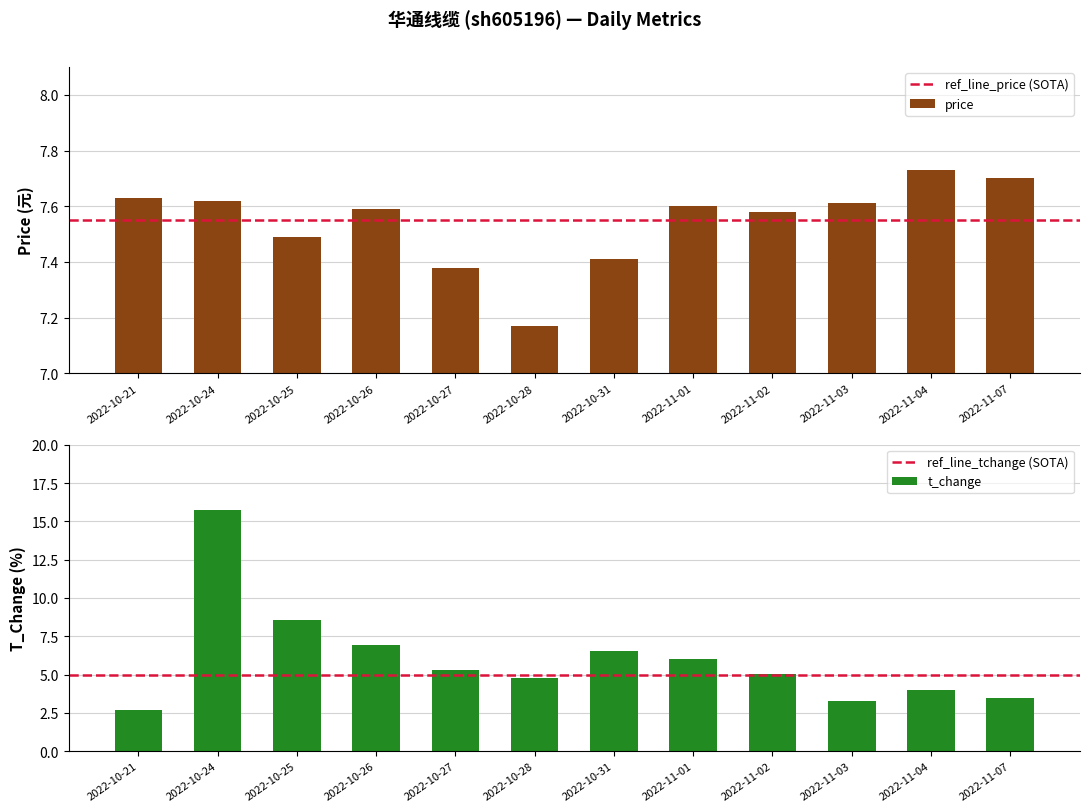

What is the lowest value of the t_volume series?

2.7